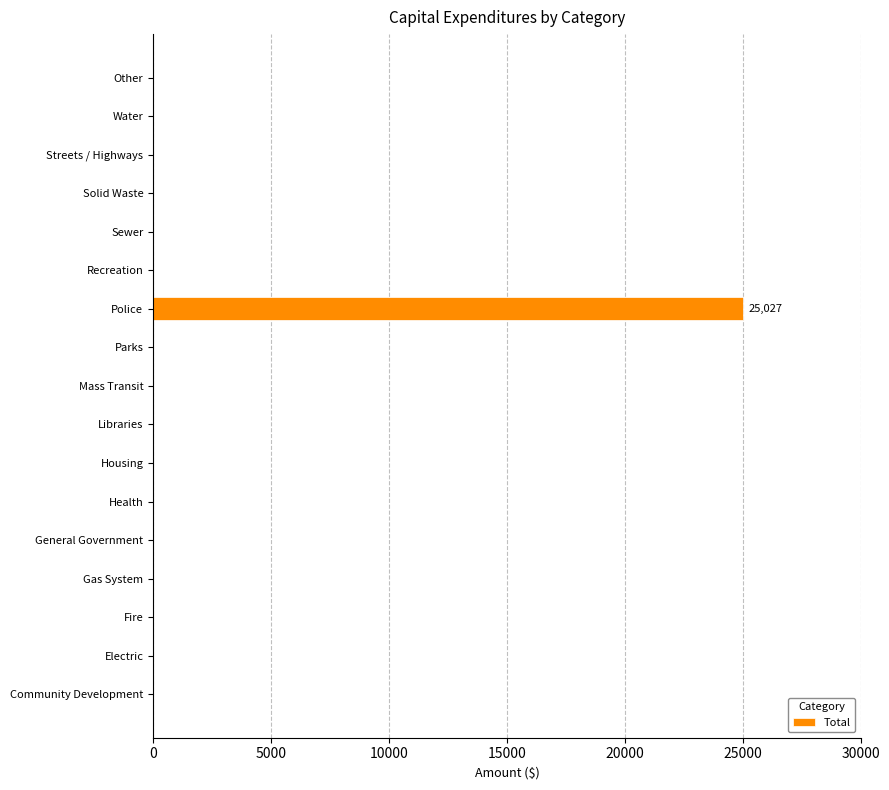

At which category does the chart reach its peak across all series?

Police